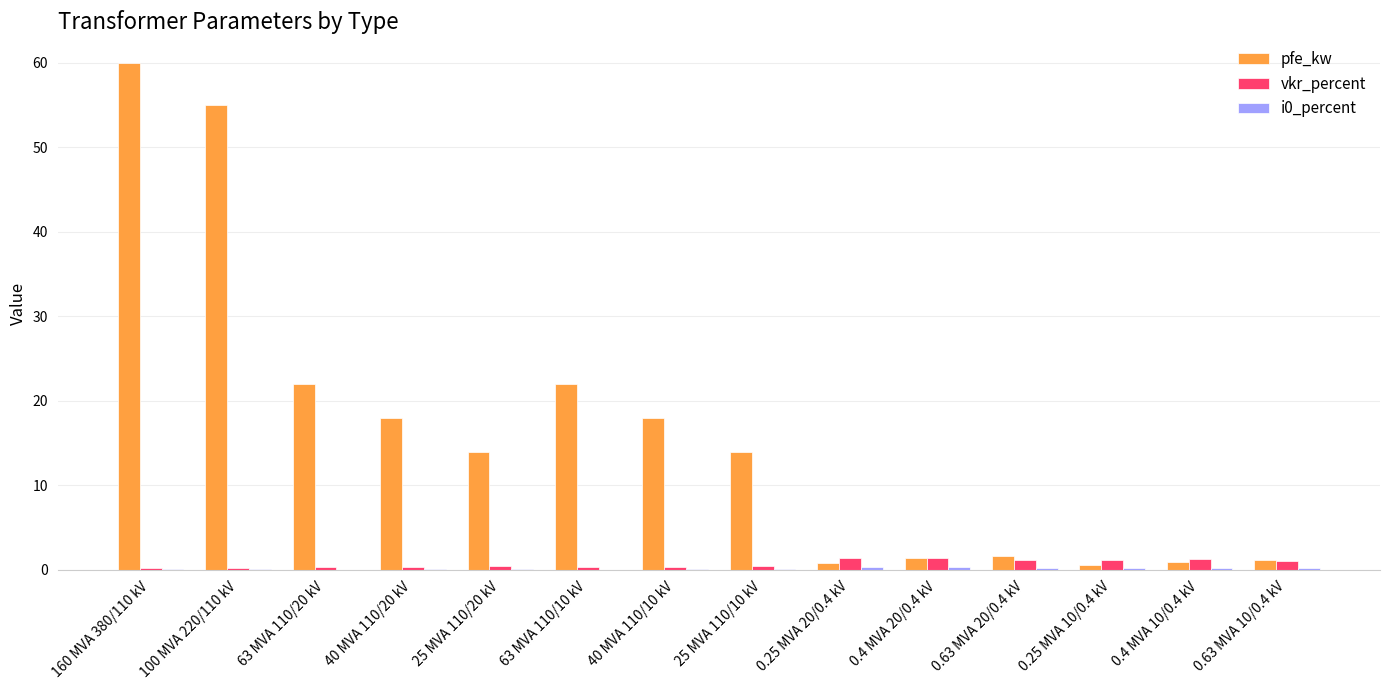

What is the total value across all series at 40 MVA 110/20 kV?

18.4